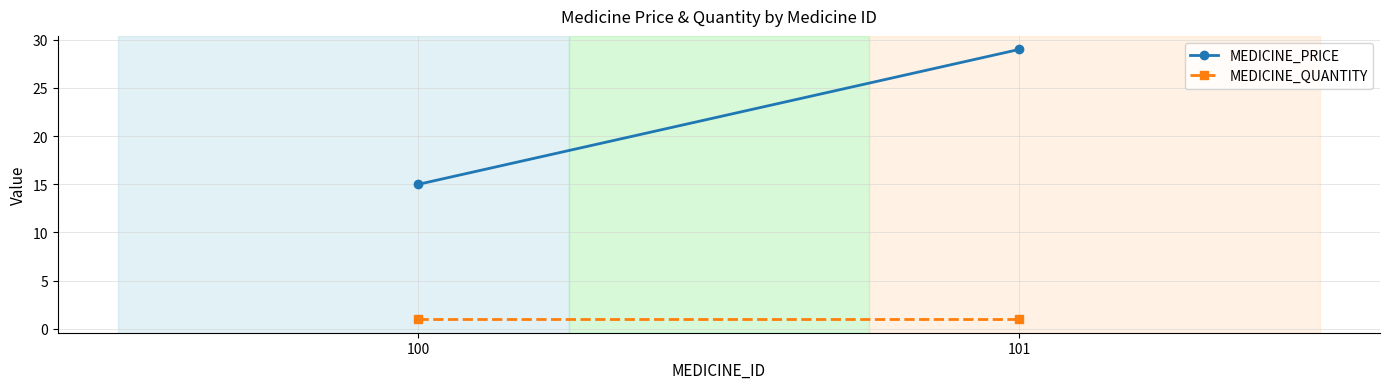

The value of MEDICINE_QUANTITY at 101 is 1. True or false?

True